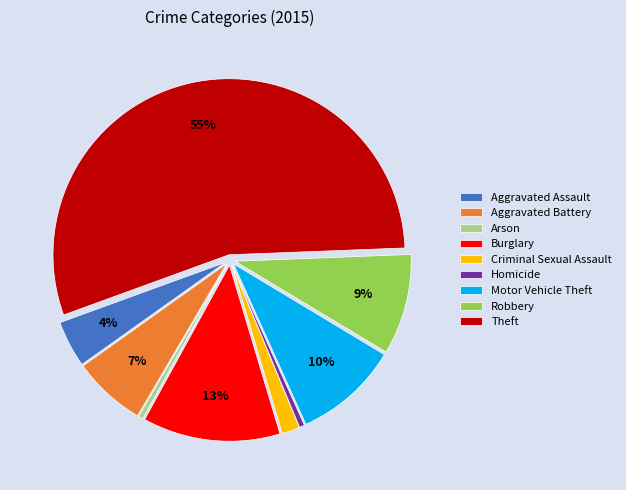

How many segments does this pie chart have?

9